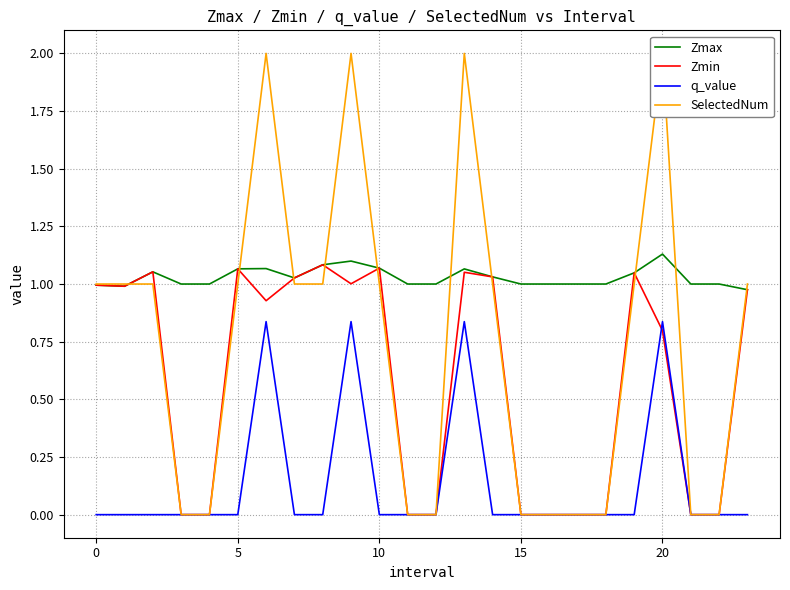

The q_value series shows 0.0 at 0. True or false?

True